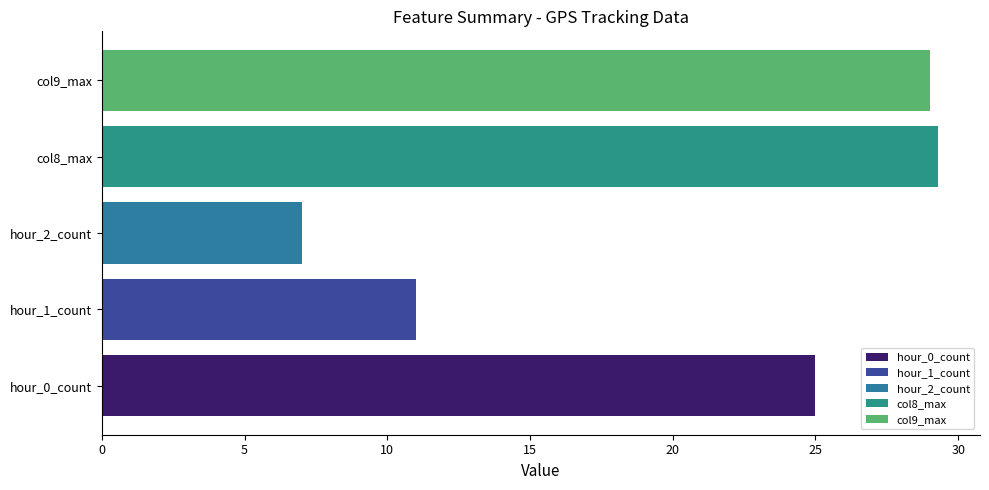

What is the maximum value shown in the chart?

29.3